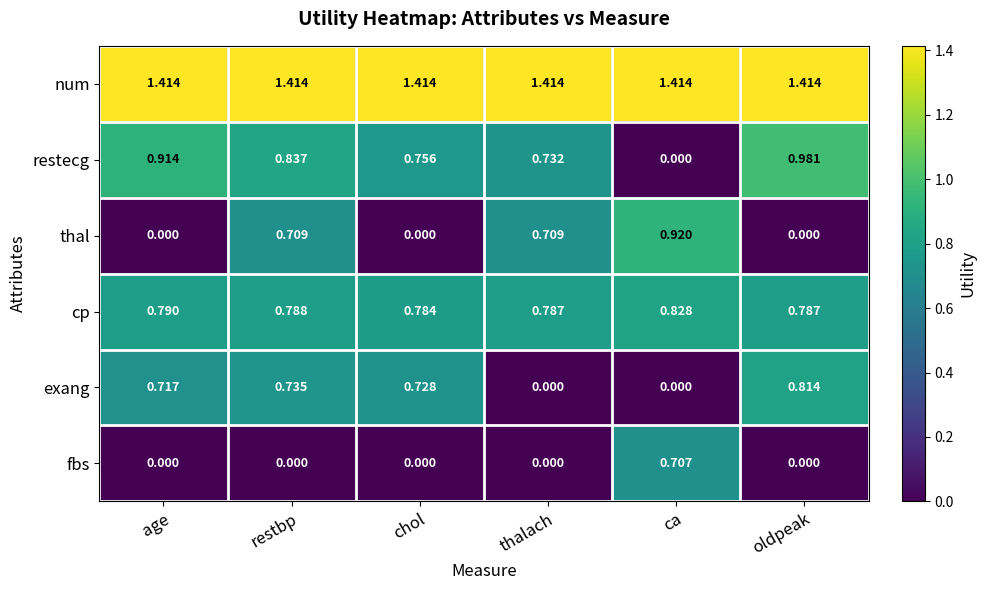

Which category has the lowest value in the cp series?

chol